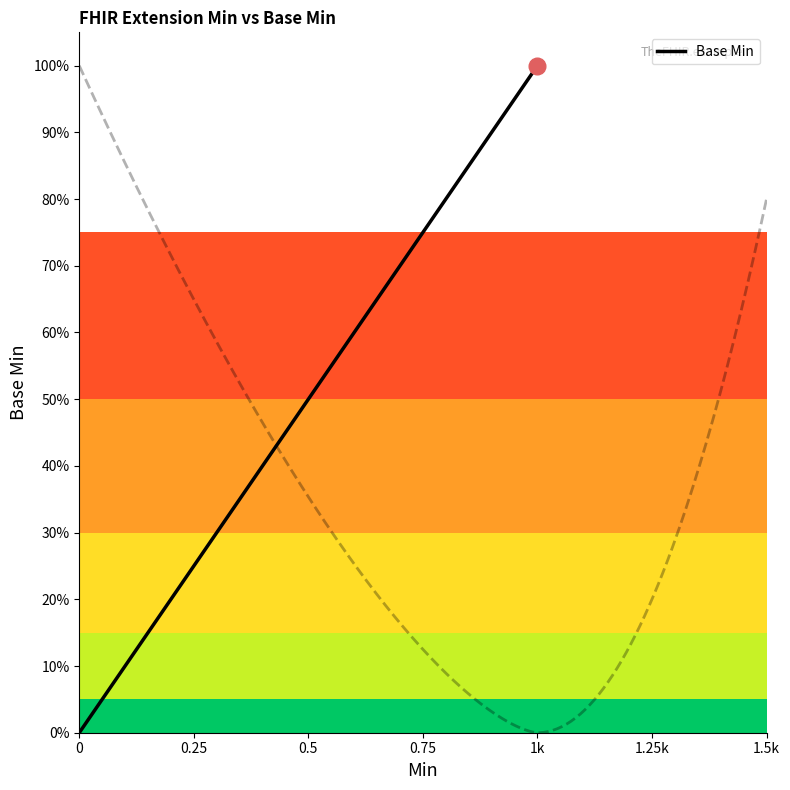

True or false: there are more than 2 points higher than both neighbors.

False